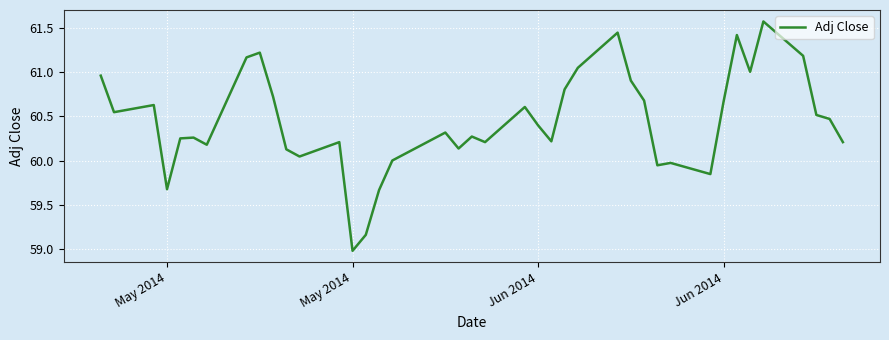

What is the difference between the maximum and minimum values?

2.6